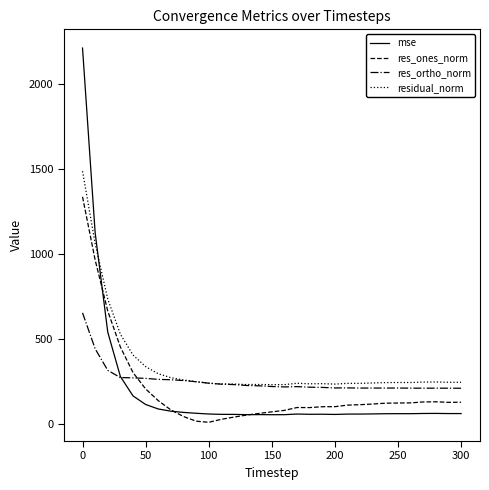

Rank the series by their maximum value, from highest to lowest.

mse, residual_norm, res_ones_norm, res_ortho_norm